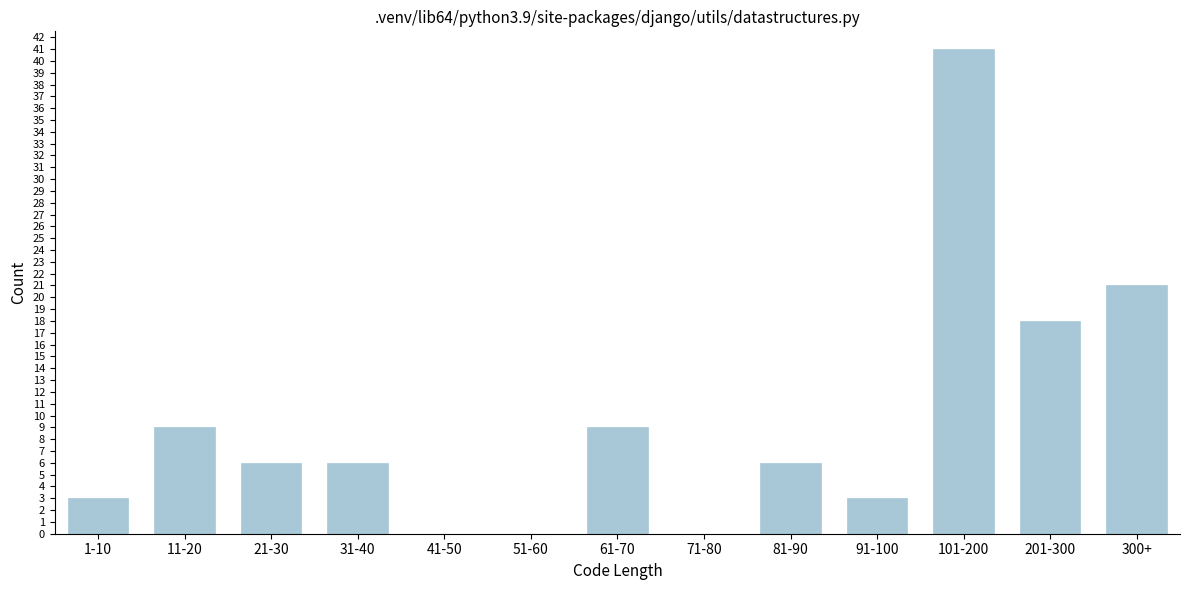

Reading right to left, what are all the values shown in this chart?

300+=21	201-300=18	101-200=41	91-100=3	81-90=6	71-80=0	61-70=9	51-60=0	41-50=0	31-40=6	21-30=6	11-20=9	1-10=3